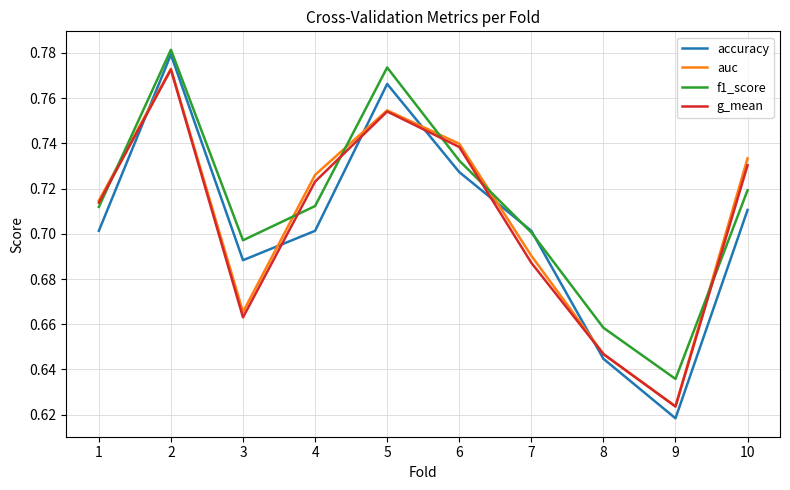

Which label corresponds to the smallest value in the chart?

9